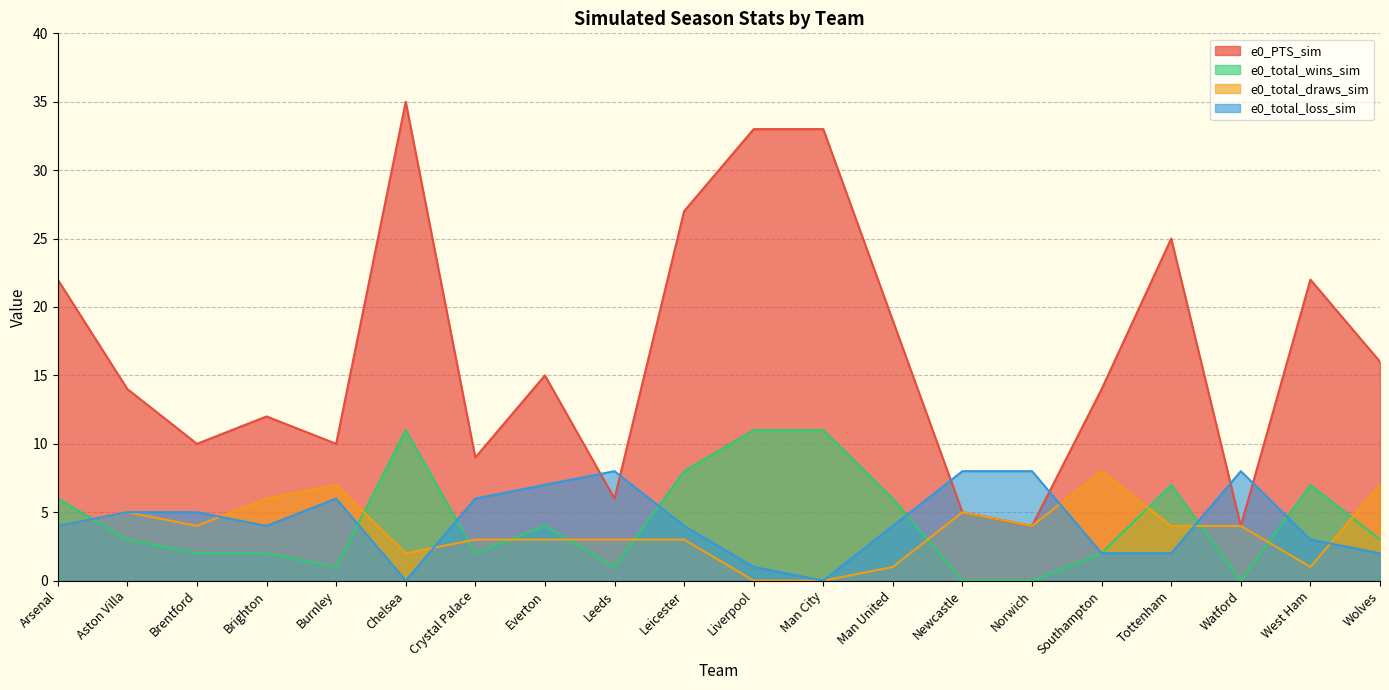

What is the label of the 20th point from the left?

Wolves